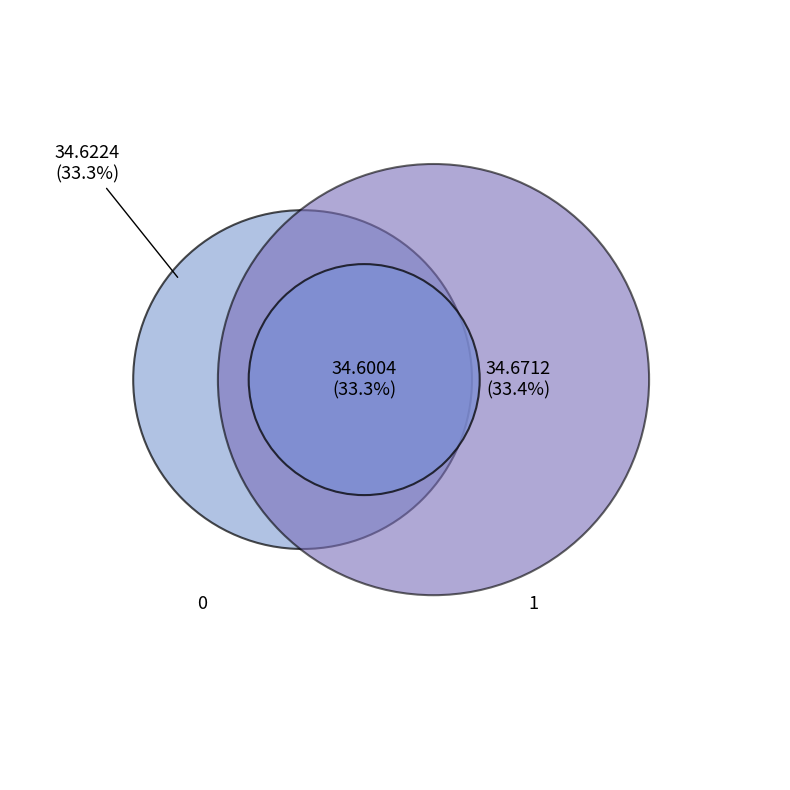

The 0 slice represents 39% of the pie. True or false?

False